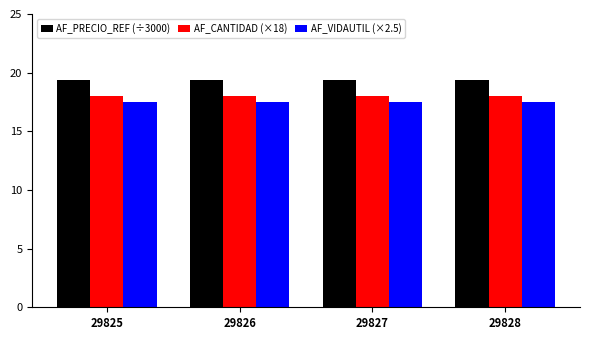

What are all the series names shown in the legend?

AF_PRECIO_REF (÷3000), AF_CANTIDAD (×18), AF_VIDAUTIL (×2.5)